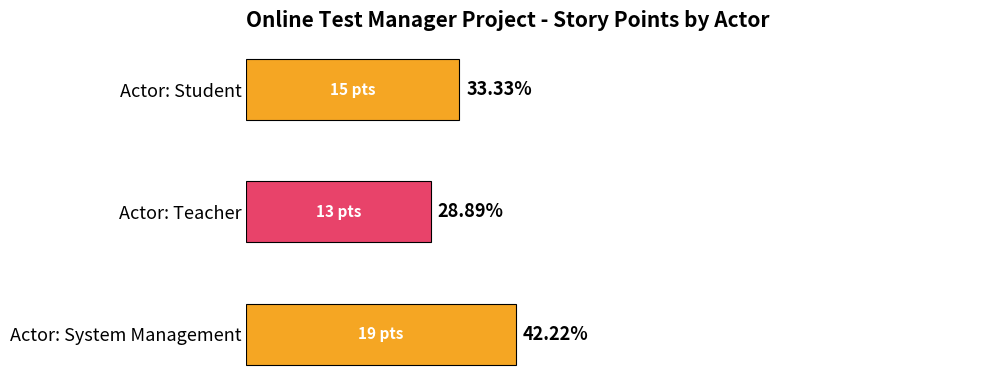

Are the bars horizontal?

Yes